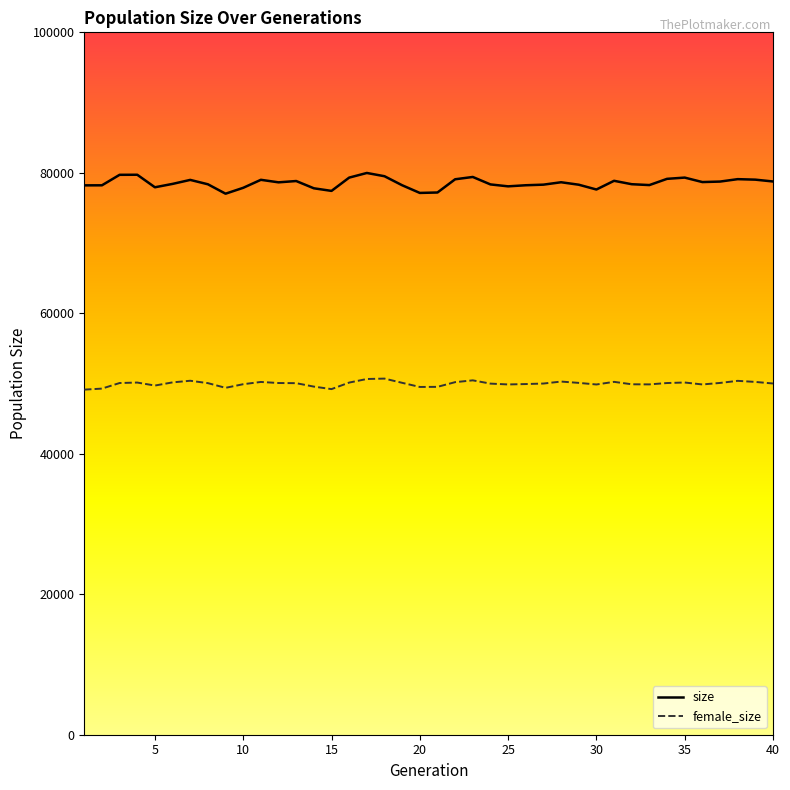

Which series has the largest total across all categories?

size